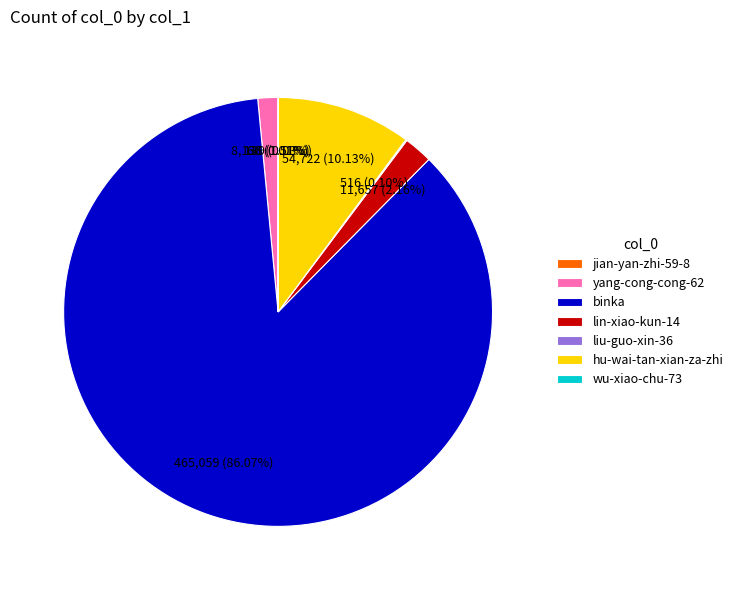

Is there a majority slice in this chart?

Yes